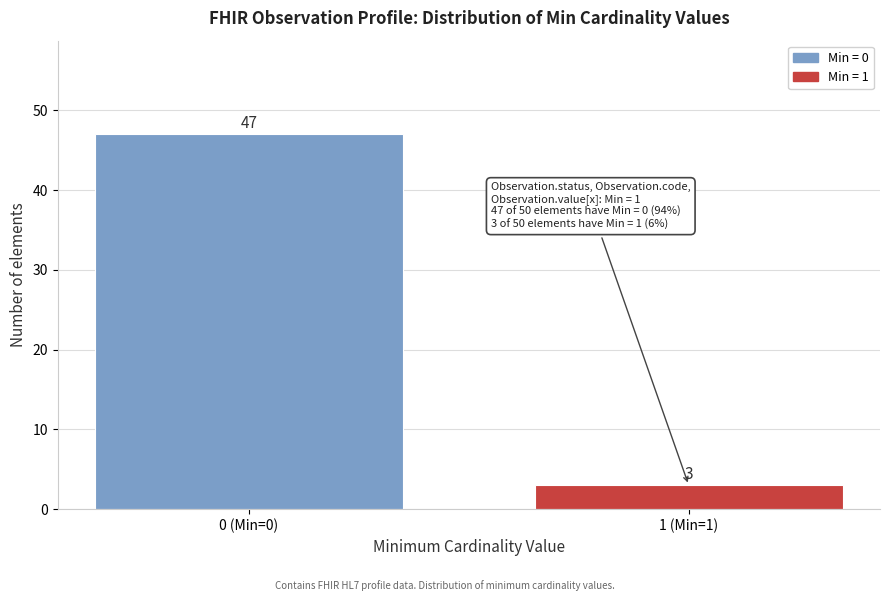

Reading left to right, extract all data points from this chart.

0 (Min=0)=47	1 (Min=1)=3